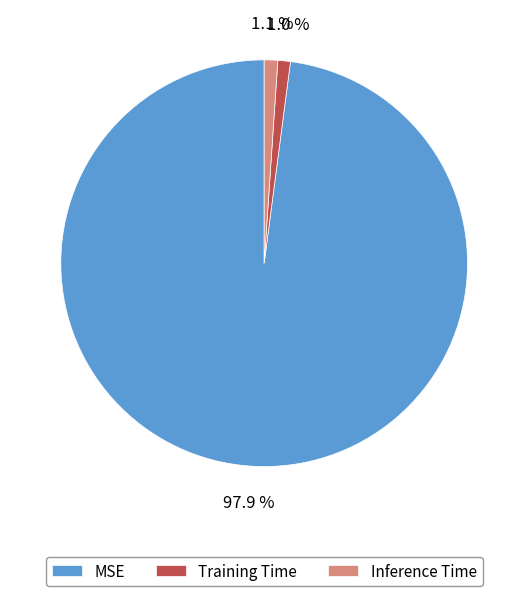

To the nearest percent, what is the combined percentage of MSE and Training Time?

99%